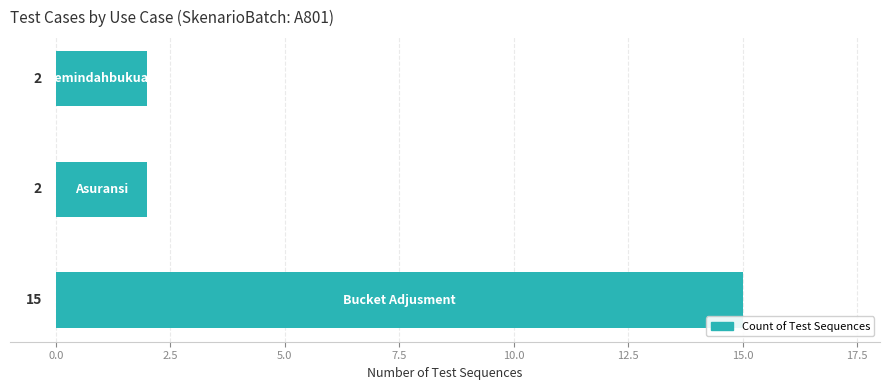

What is the maximum value shown in the chart?

15